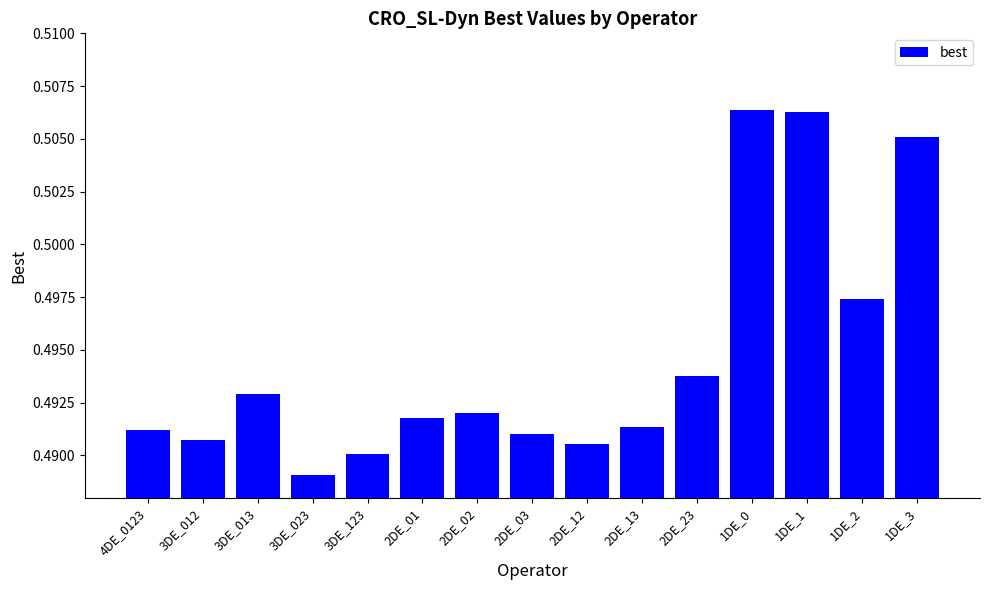

At which category does the chart reach its minimum across all series?

3DE_023